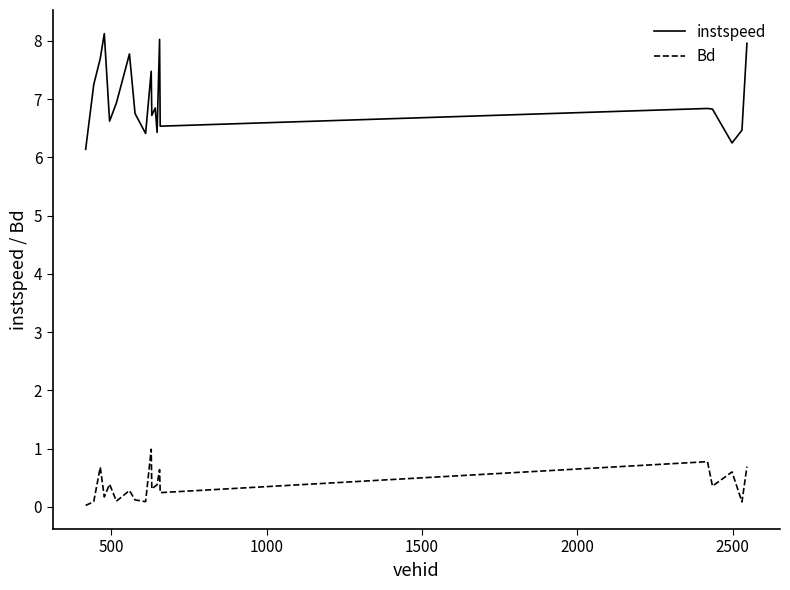

Which series has the largest total across all categories?

instspeed